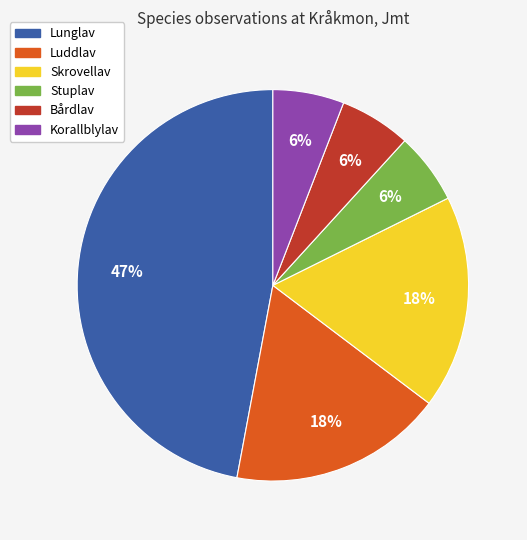

Is Bårdlav the majority of the pie?

No